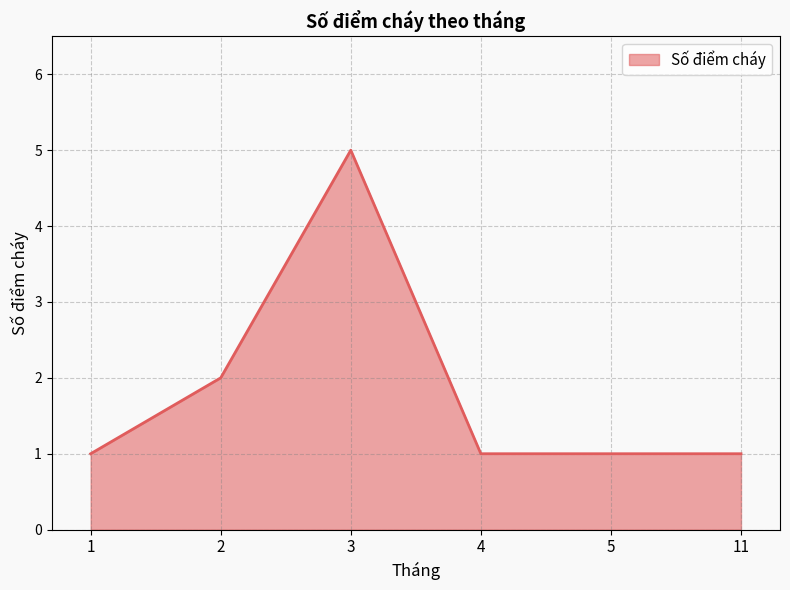

What is the ratio of the value at 2 to the value at 3?

0.4